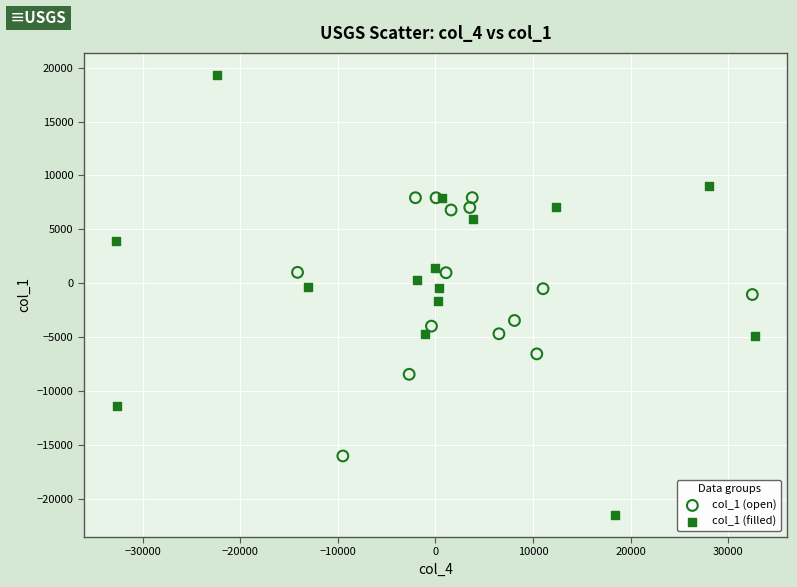

Which series contains the highest Y value?

col_1 (filled)